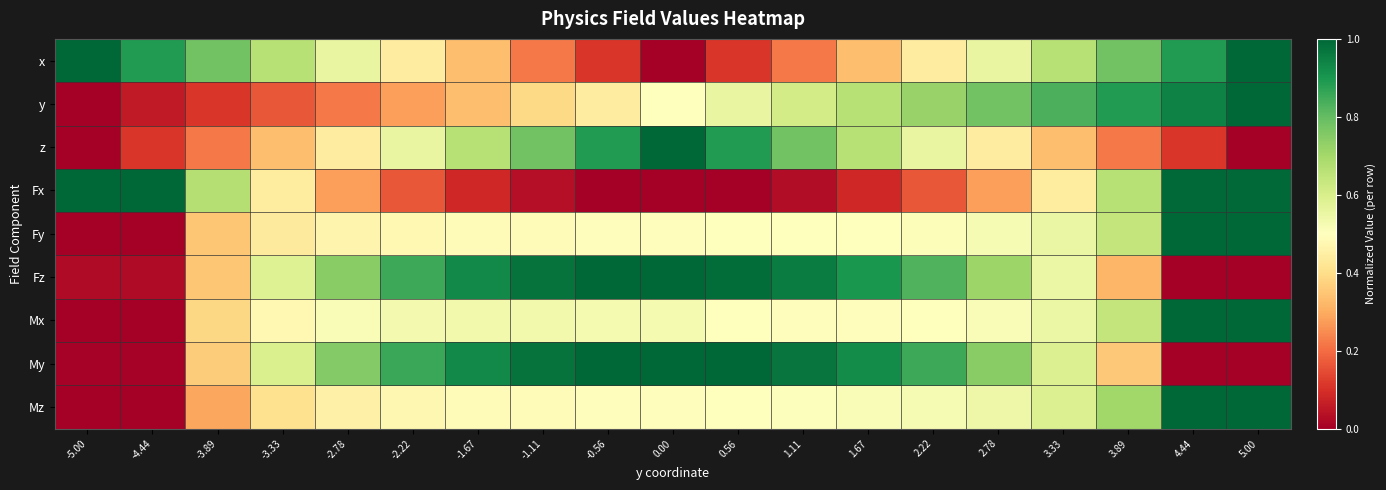

Which series has the largest range (max minus min)?

x